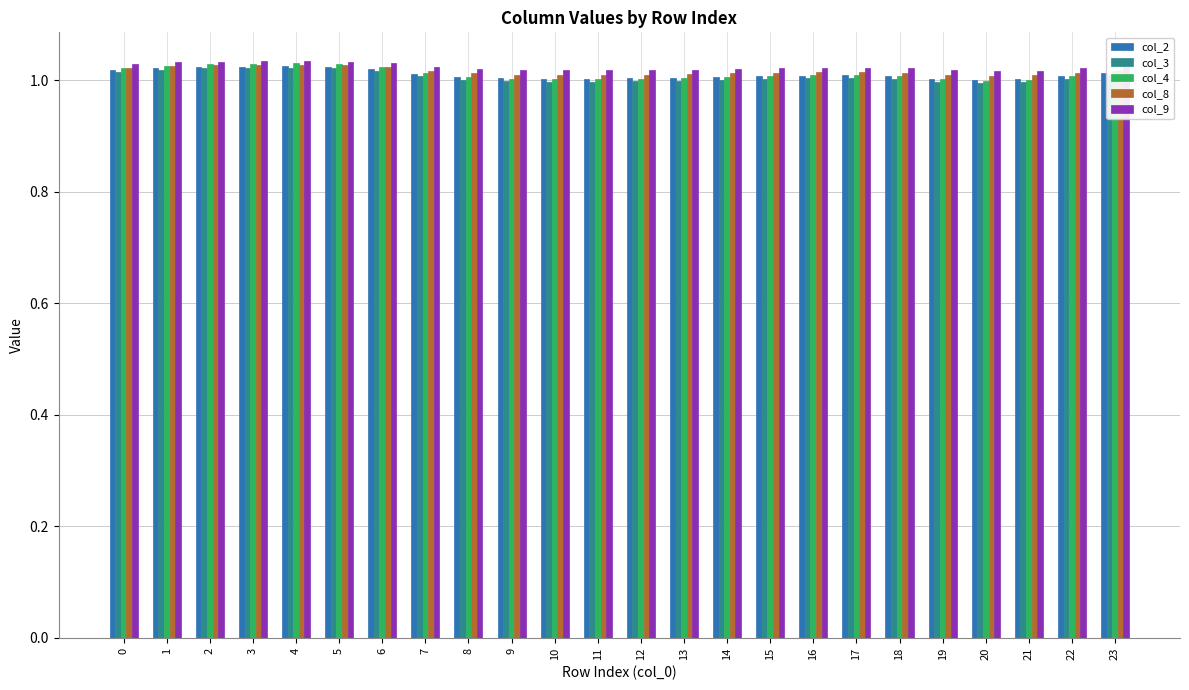

Is the value of col_8 at 3 greater than the value of col_3 at 14?

Yes